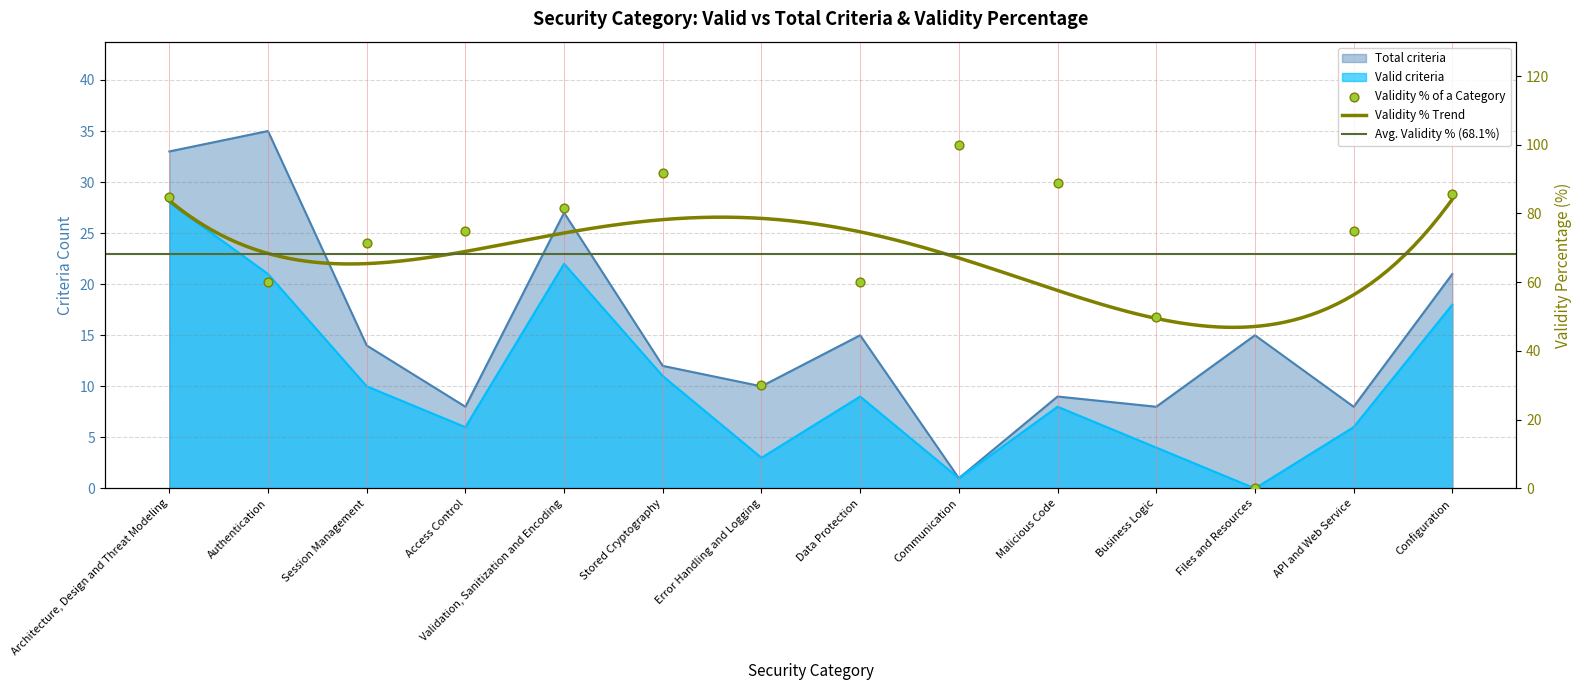

Is the value of Validity Percentage at Files and Resources greater than the value of Valid criteria at Files and Resources?

No